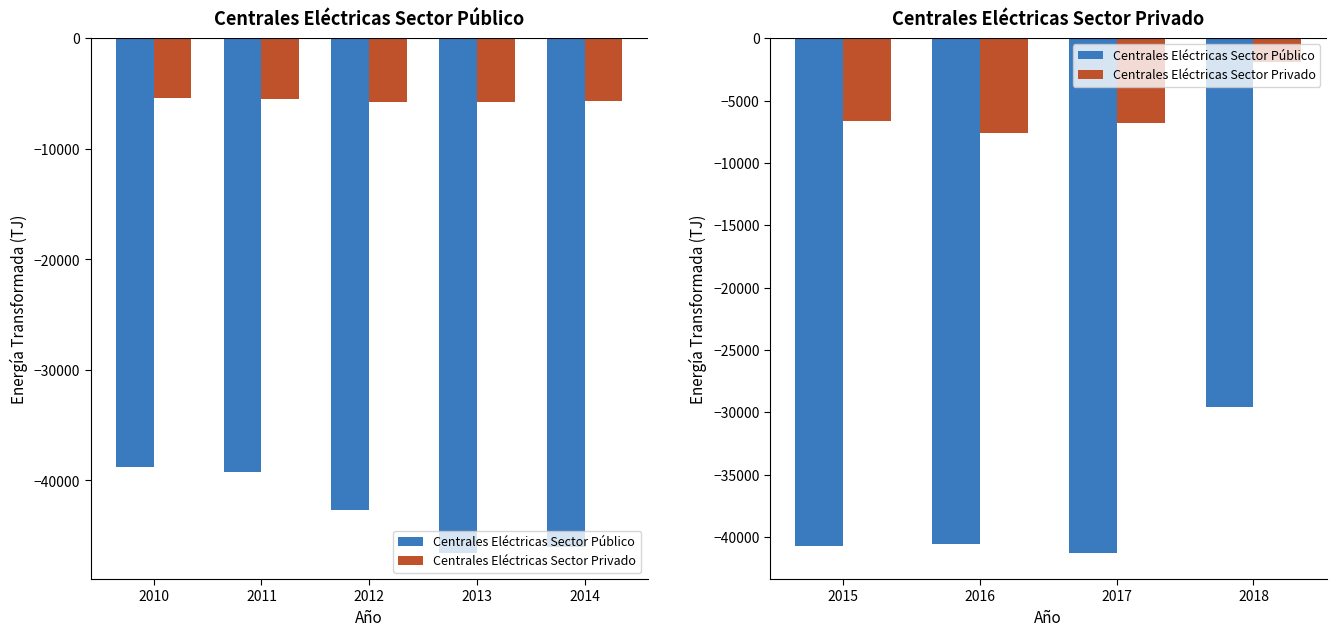

How many bars are there in each group?

2